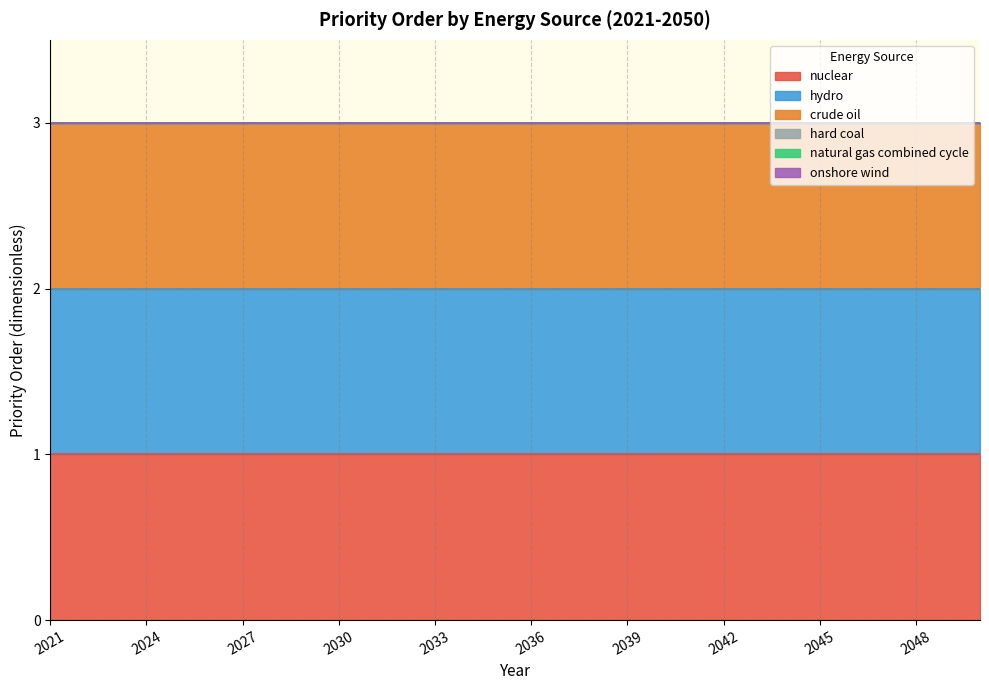

At how many categories does at least one series exceed 0?

30